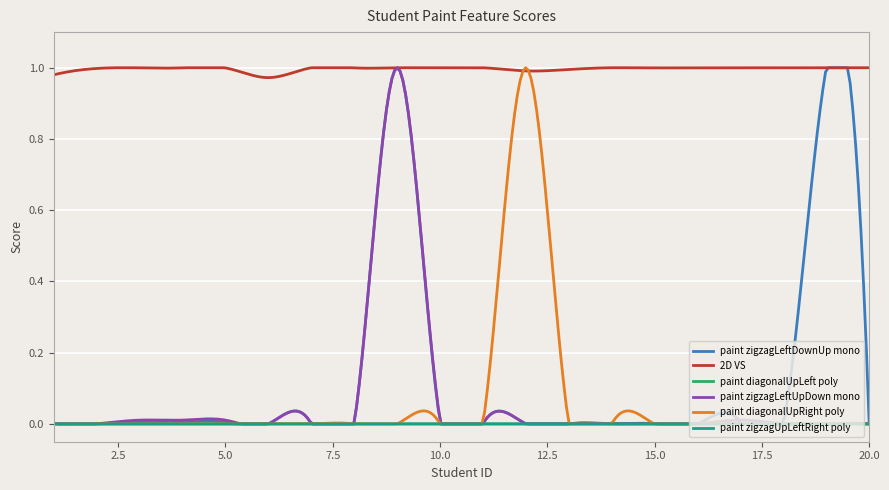

Which series has the largest total across all categories?

2D VS